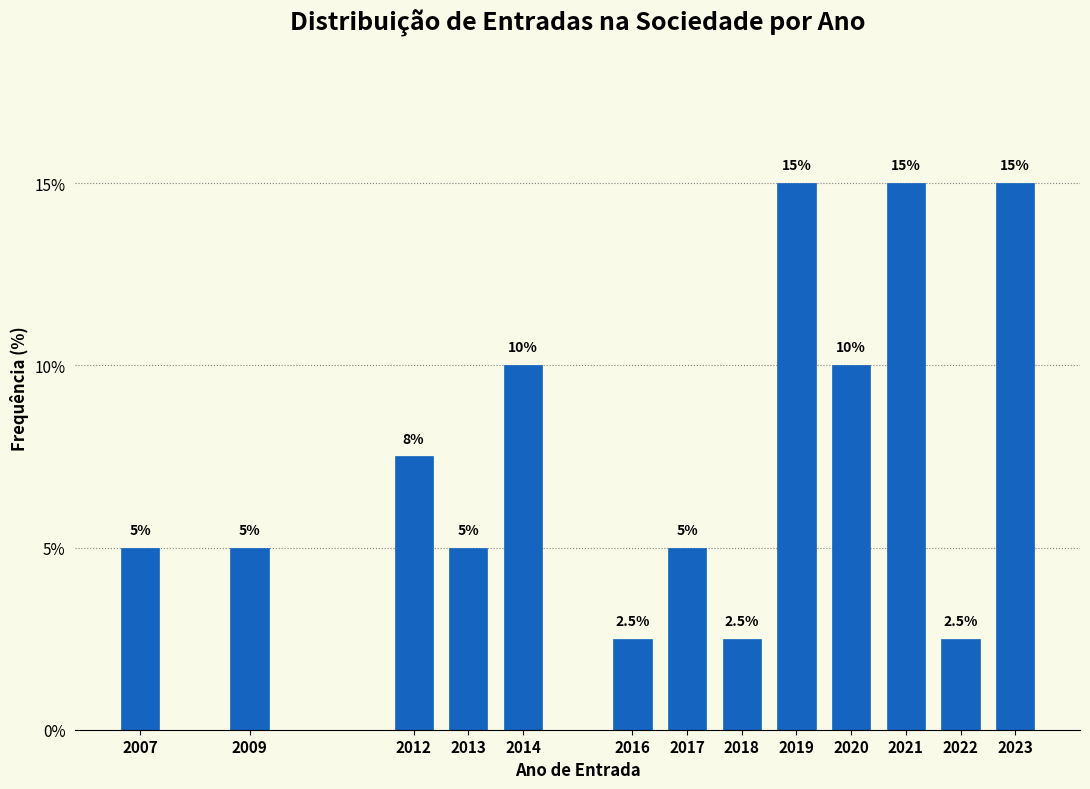

Reading left to right, extract all data points from this chart.

2007=5.0	2009=5.0	2012=7.5	2013=5.0	2014=10.0	2016=2.5	2017=5.0	2018=2.5	2019=15.0	2020=10.0	2021=15.0	2022=2.5	2023=15.0